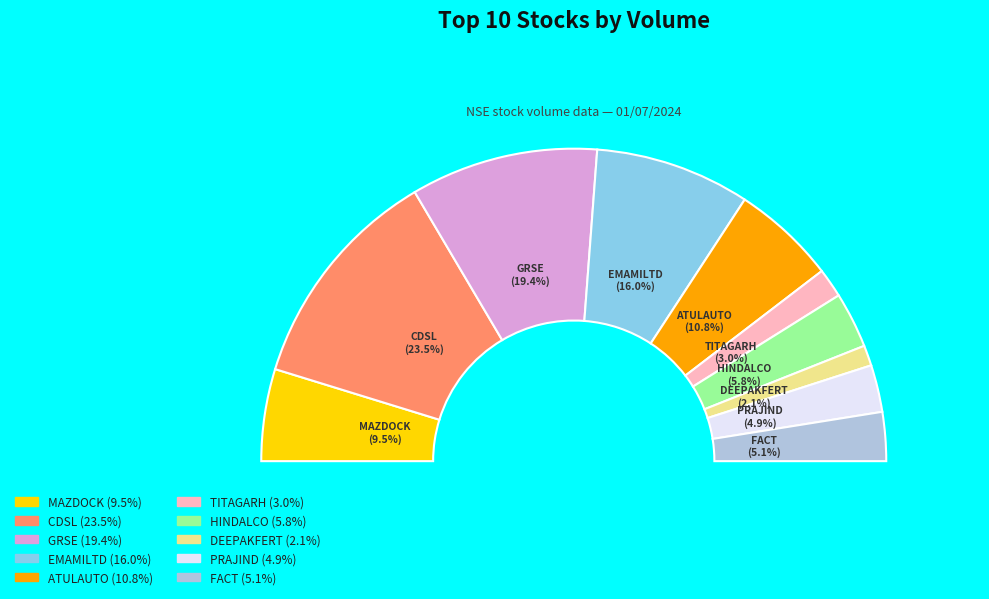

To the nearest percent, what is the difference between the largest and smallest slice percentages?

21%